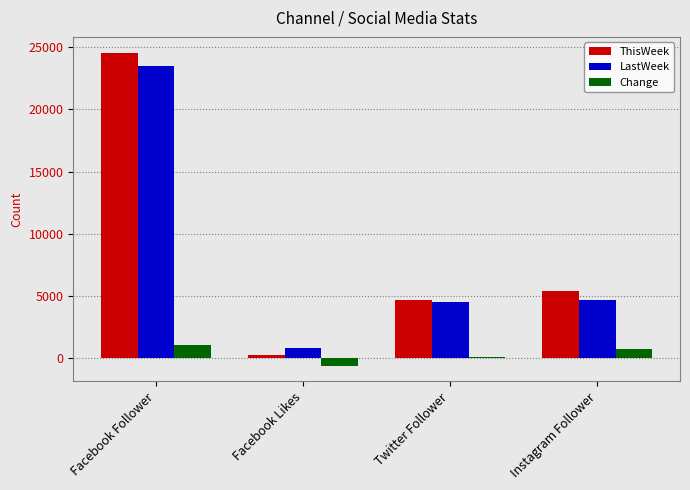

Reading left to right, transcribe all the data shown in this chart.

ThisWeek: 24561	246	4654	5416
LastWeek: 23484	843	4564	4683
Change: 1077	-597	90	733